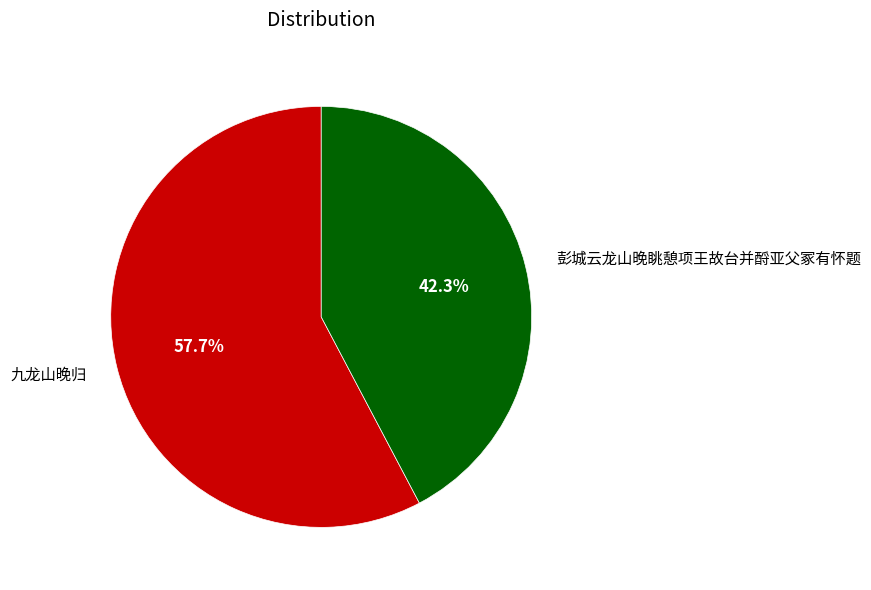

Which category has the smallest portion of the pie?

彭城云龙山晚眺憩项王故台并酹亚父冢有怀题